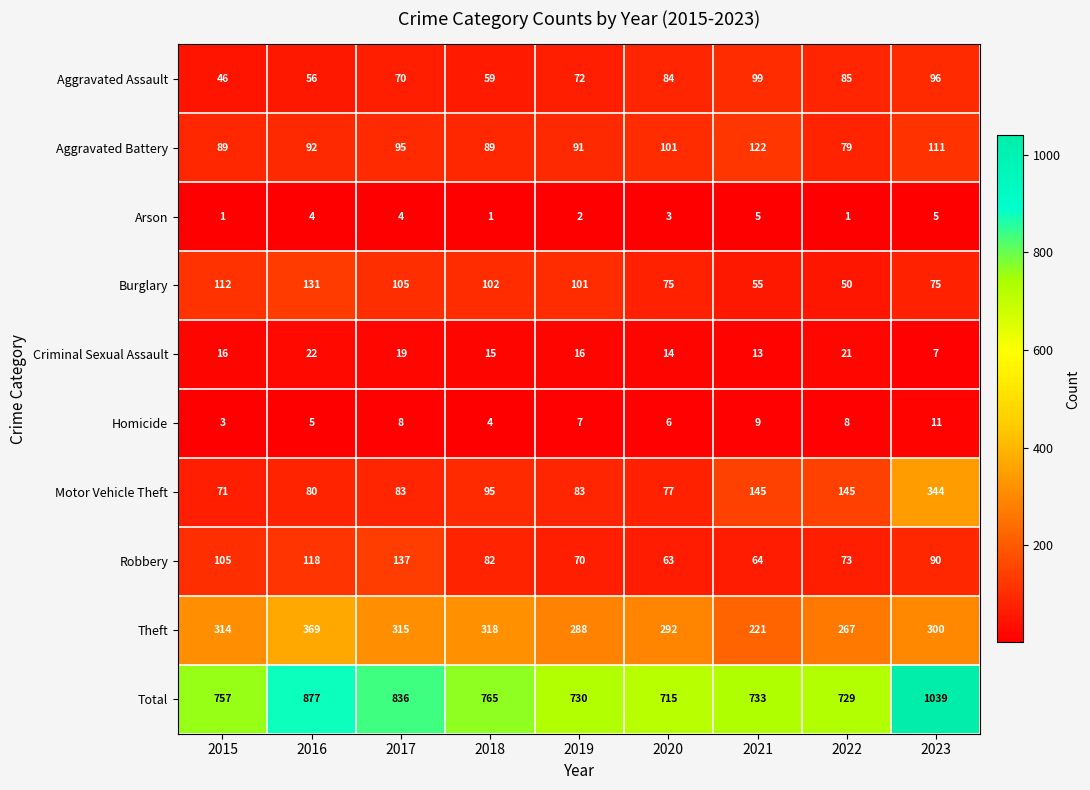

At how many categories does at least one series exceed 948?

1